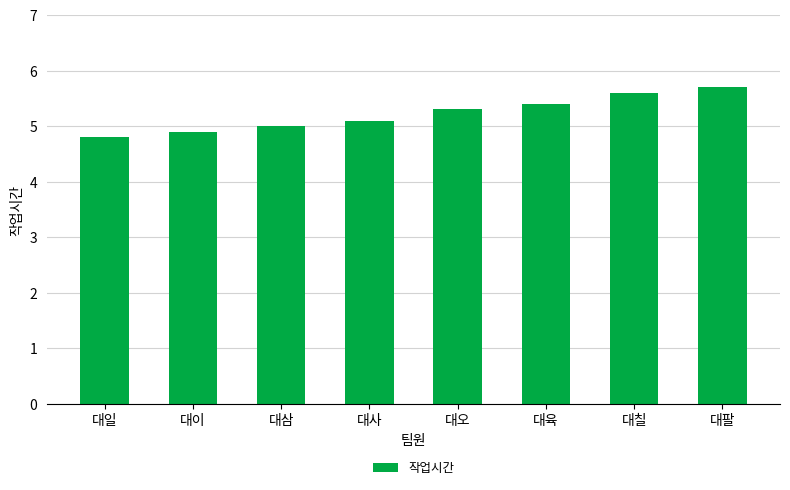

What is the maximum value shown in the chart?

5.7